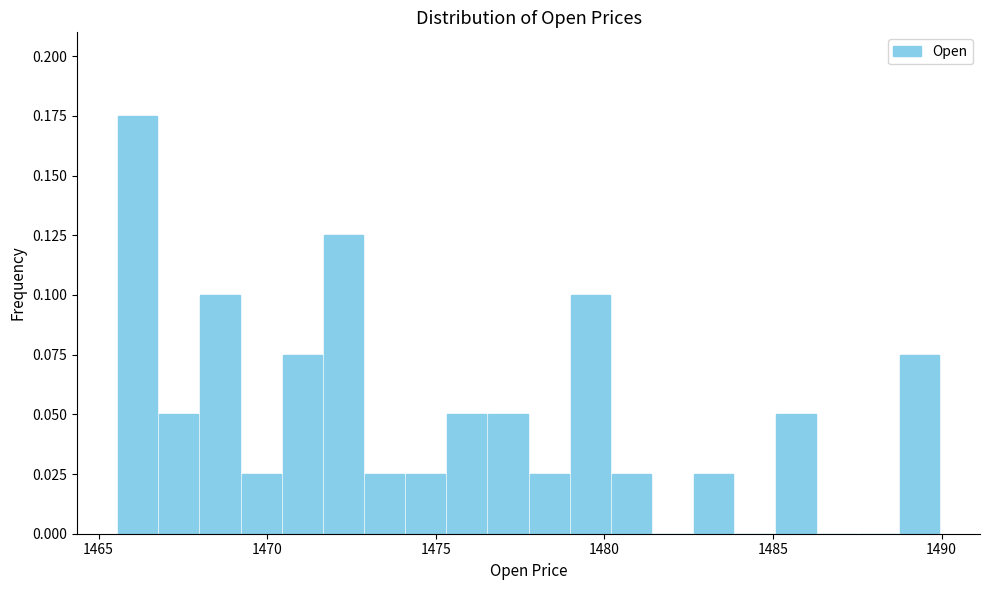

Read against the x-axis, roughly where is the centre of the tallest bar?

1466.0